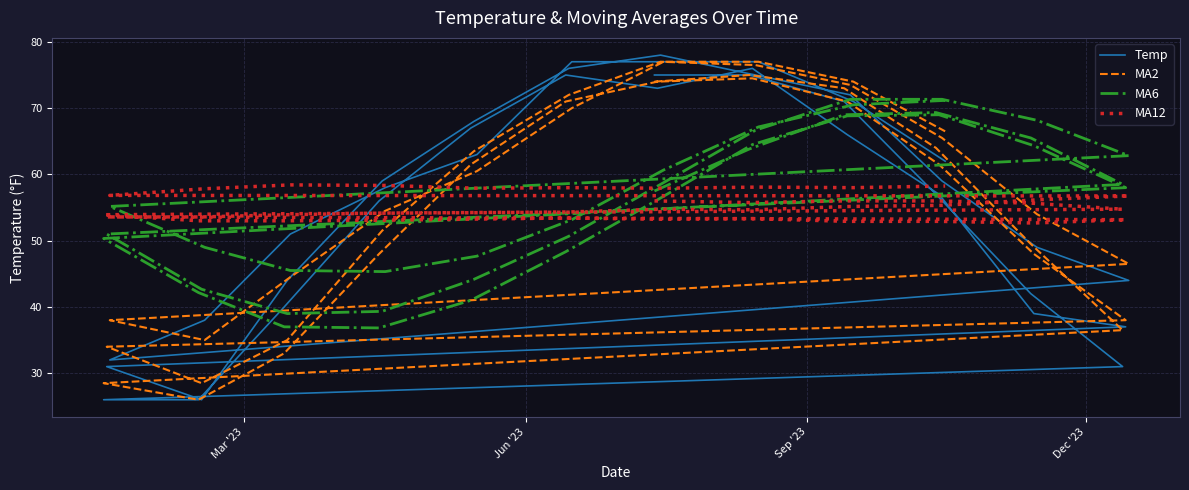

What is the sum of all MA2 values?

2281.5